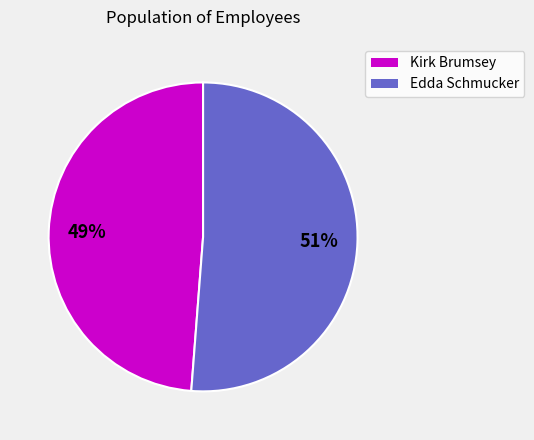

Is there any slice that represents more than half of the pie?

Yes